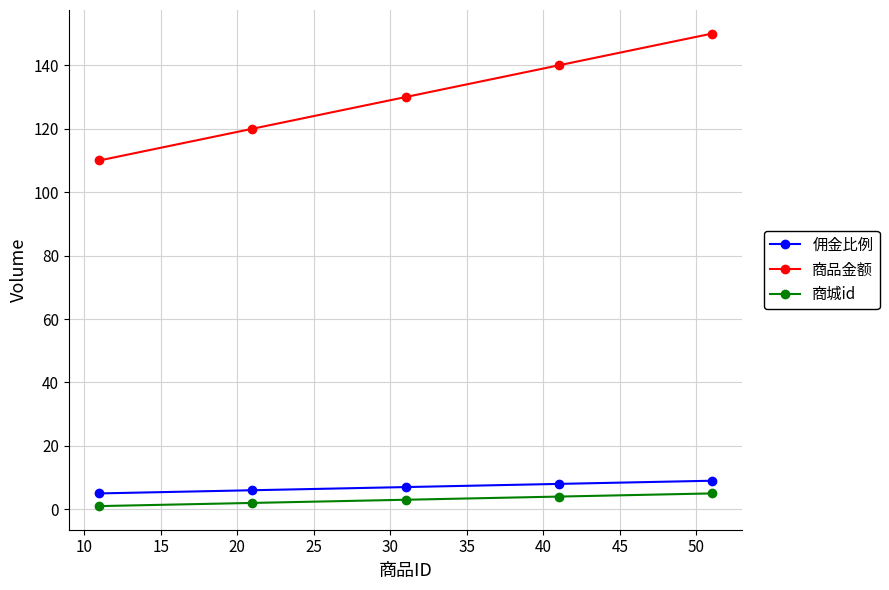

Which series has the largest range (max minus min)?

商品金额